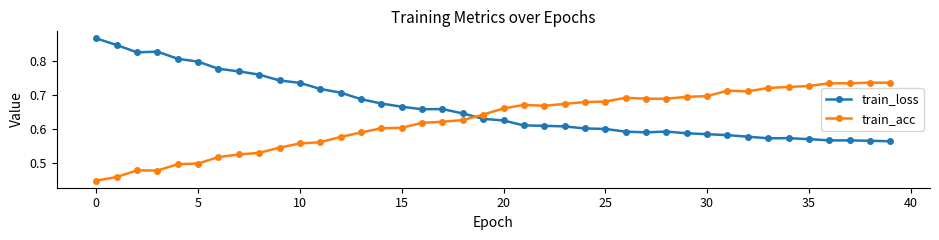

What is the difference between the maximum and minimum values in the train_loss series?

0.3